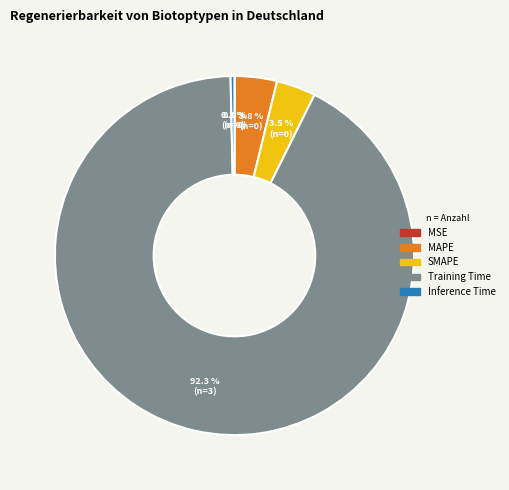

To the nearest percent, what is the difference between the largest and smallest slice percentages?

92%